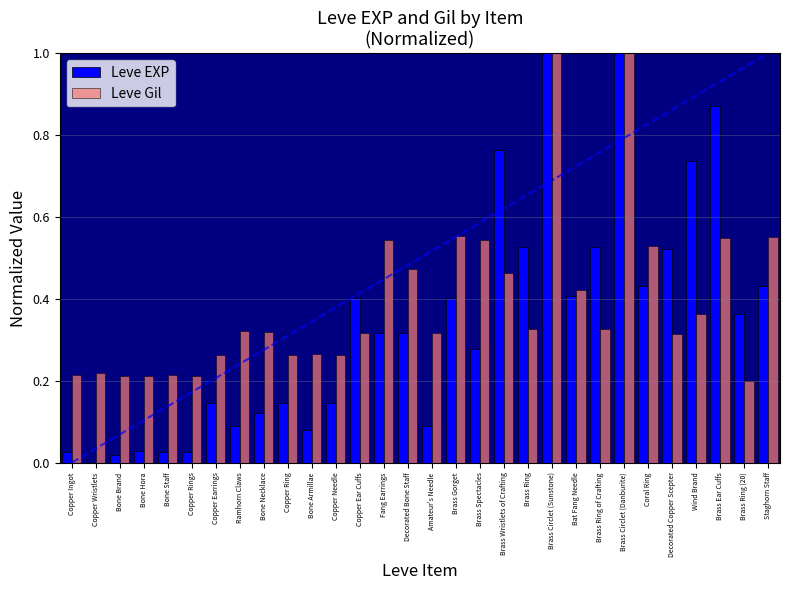

What is the greatest value displayed?

1.0